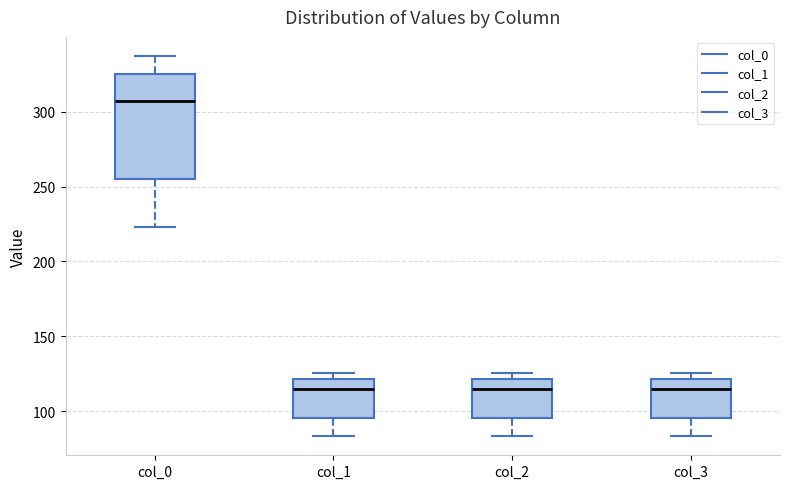

Where is the upper edge of the box for col_1 on the y-axis? The values are not printed on the chart, so give them approximately, as read against the axis.

120